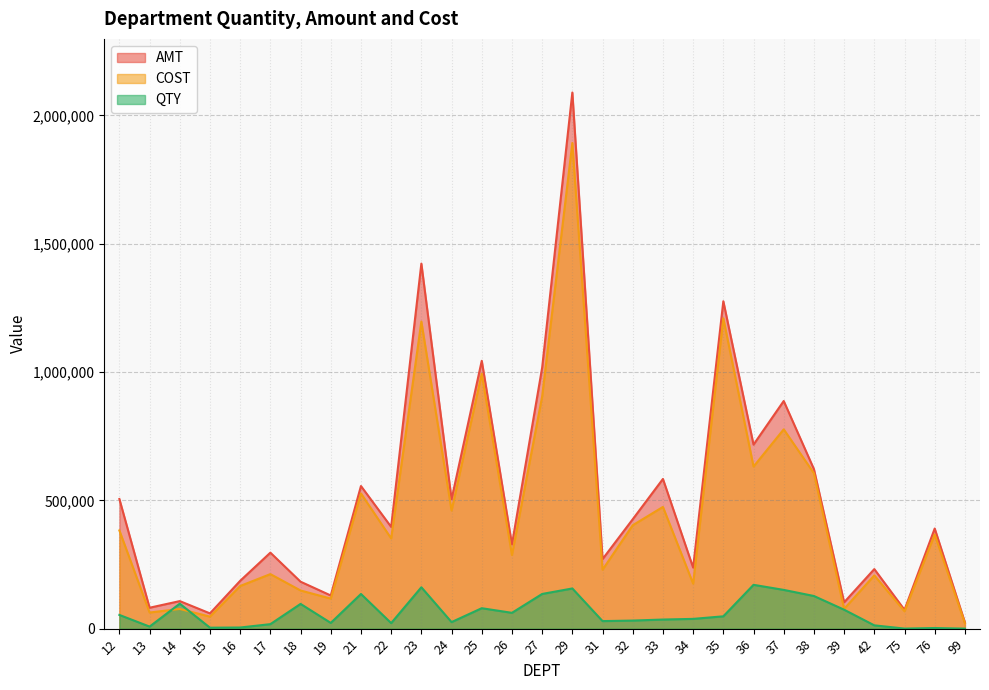

What is the difference between the second highest and second lowest values in the COST series?

1162166